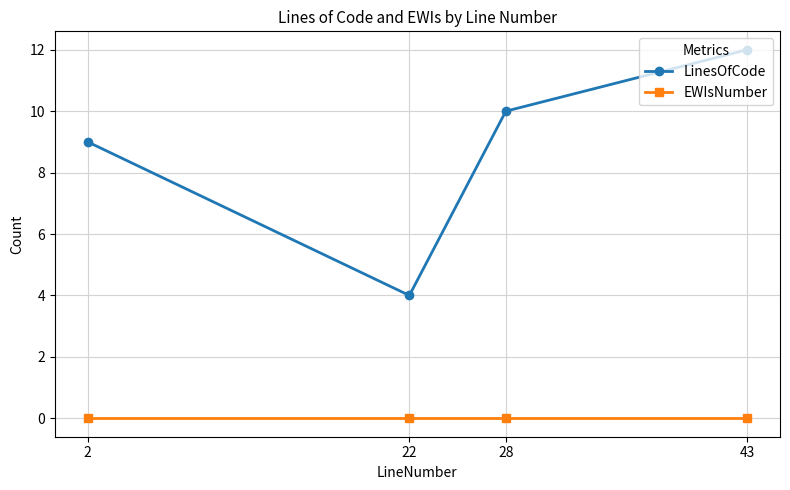

Which category has the highest value in the LinesOfCode series?

43